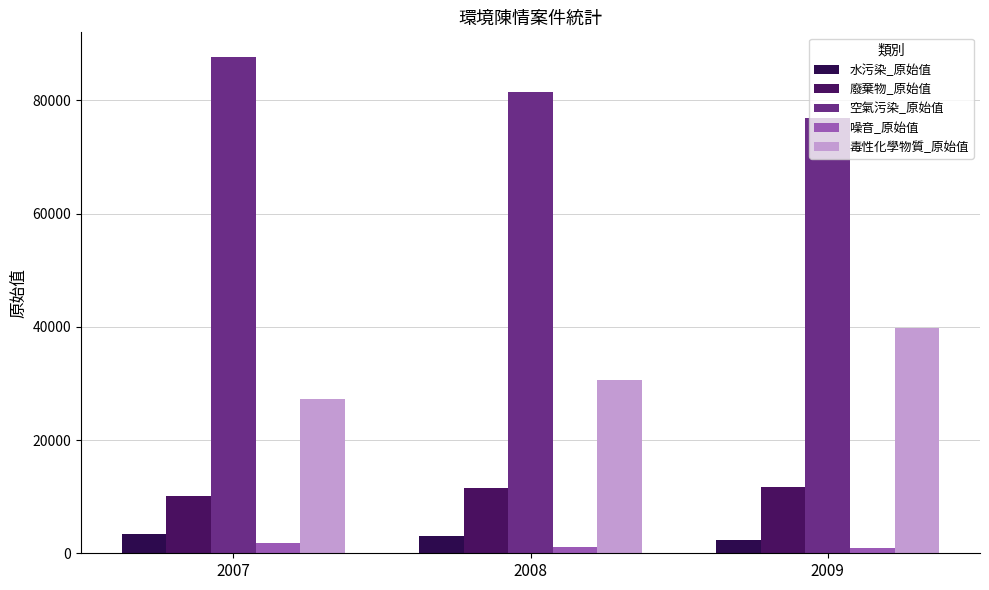

How many data points in 空氣污染_原始值 are less than 81449?

1